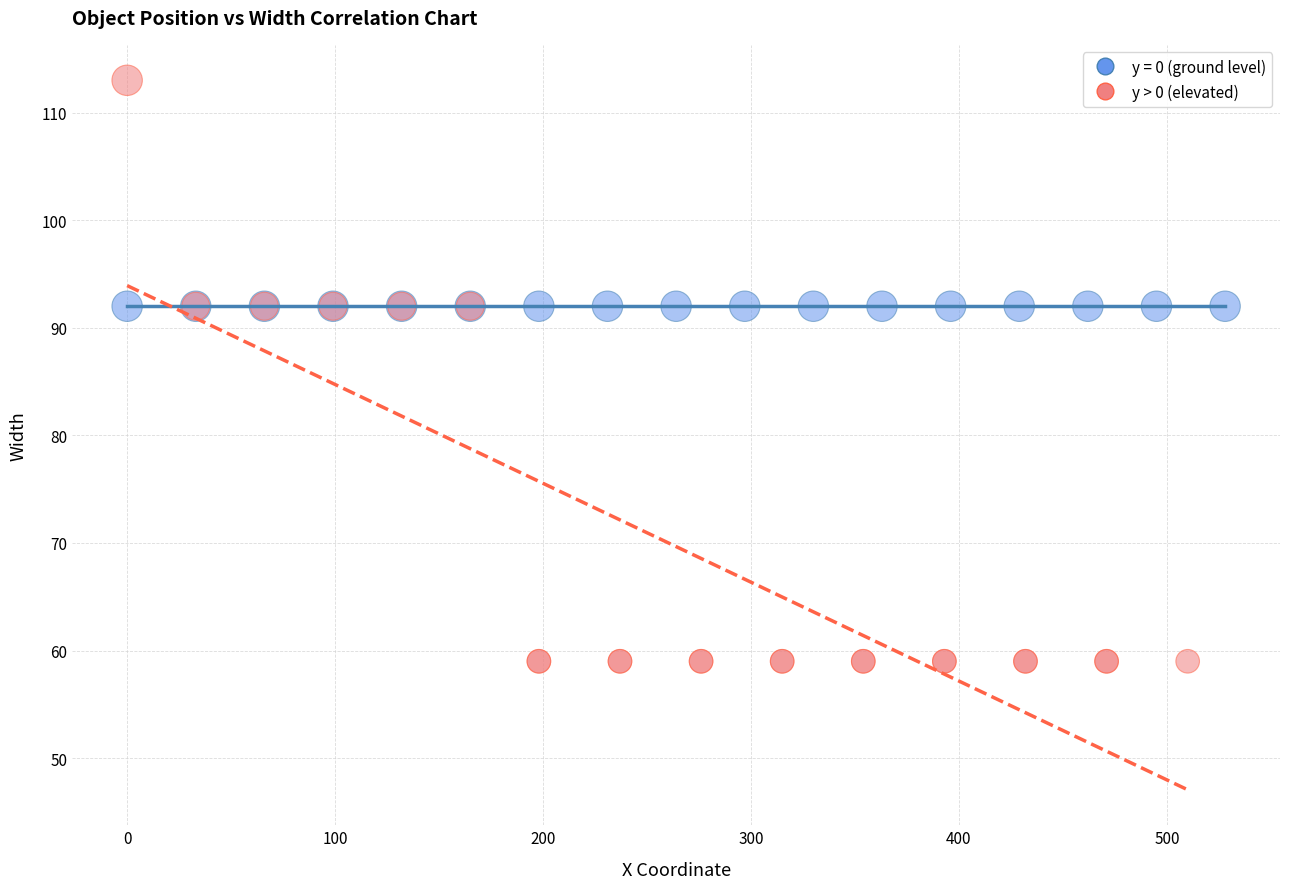

Which series contains the highest Y value?

y > 0 (elevated)